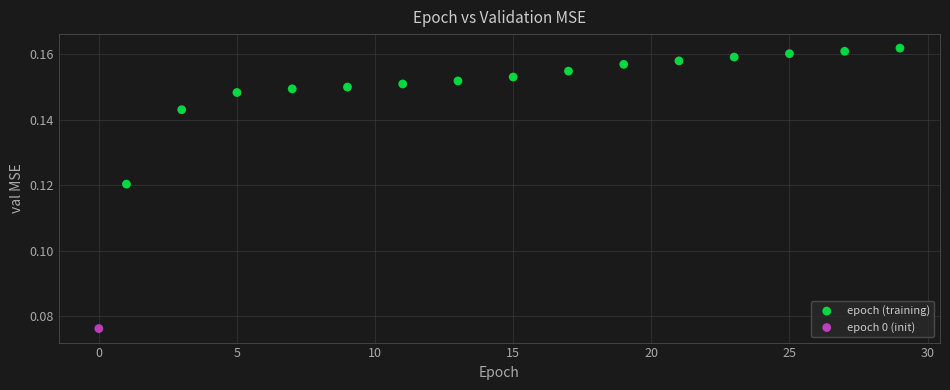

What are all the series names shown in the legend?

epoch (training), epoch 0 (init)